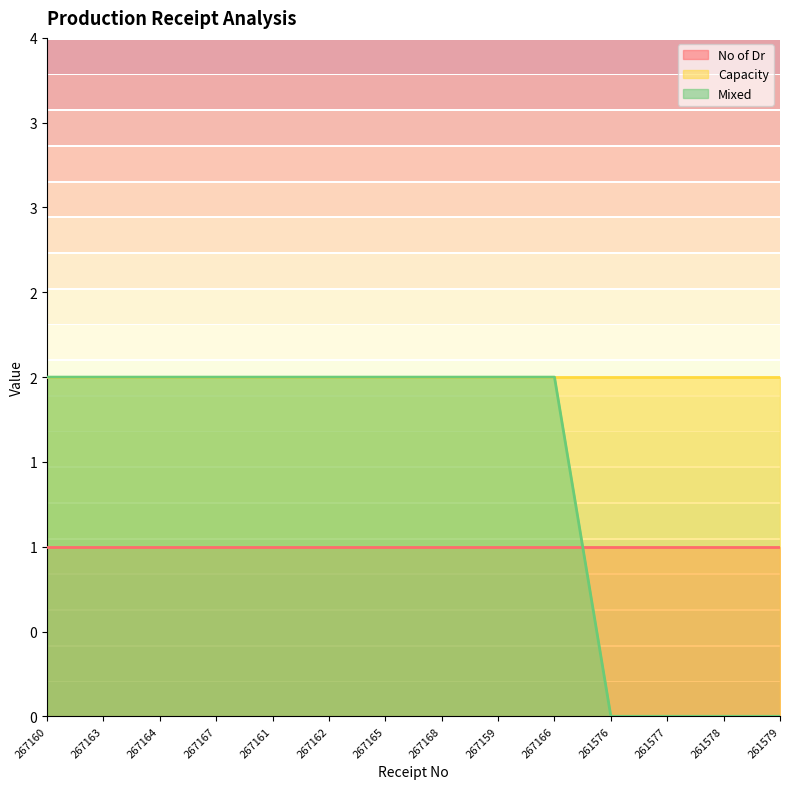

List the series in order of their peak value, highest first.

Capacity, Mixed, No of Dr